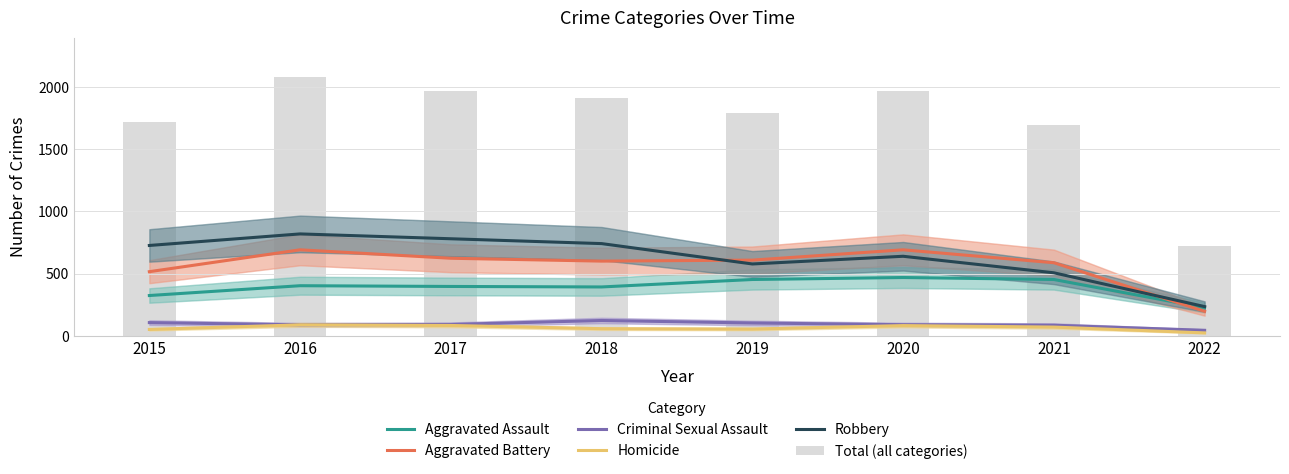

Reading left to right, transcribe all the data shown in this chart.

Aggravated Assault: 323	402	396	392	452	468	452	225
Aggravated Battery: 515	691	623	600	608	691	587	196
Criminal Sexual Assault: 105	87	90	122	102	88	84	43
Homicide: 50	87	82	56	53	81	69	22
Robbery: 726	819	780	741	577	639	506	234
Total (all categories): 1719	2086	1971	1911	1792	1967	1698	720